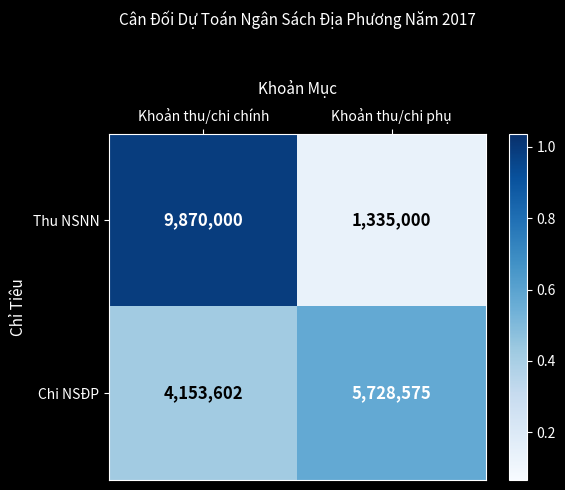

Which category has the highest value in the Chi NSĐP series?

Khoản thu/chi phụ